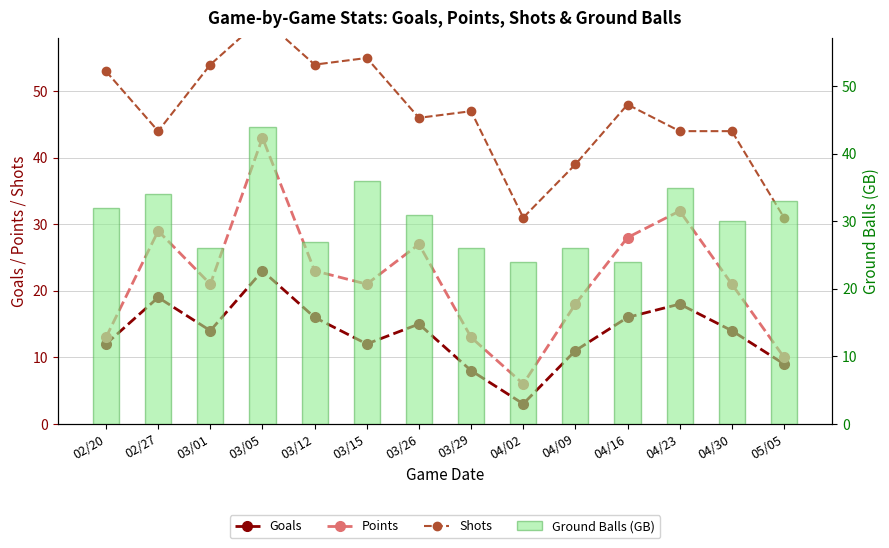

What is the highest value of the Points series?

43